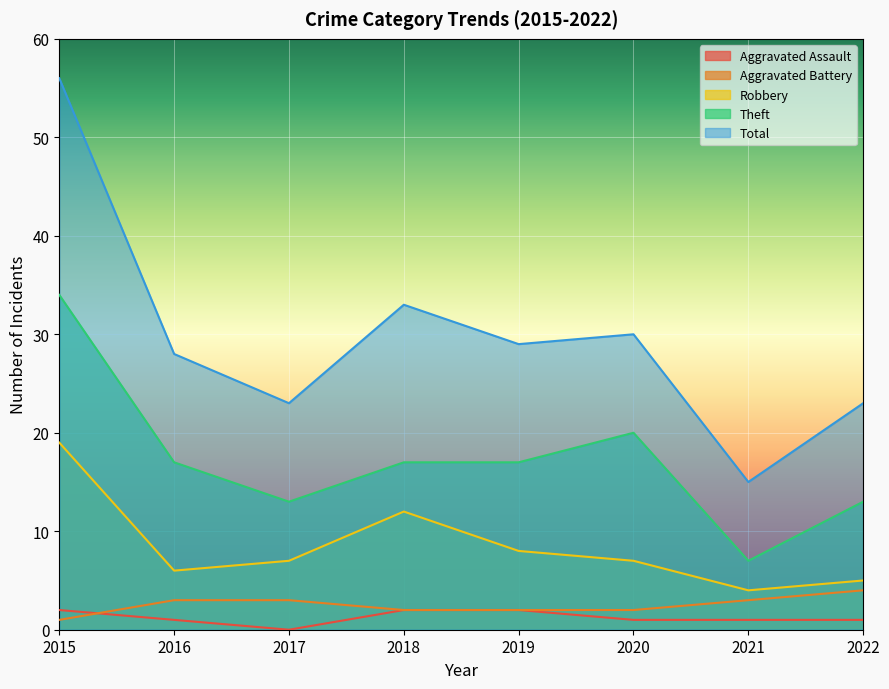

What is the value of the Robbery point at the 1st from the left?

19